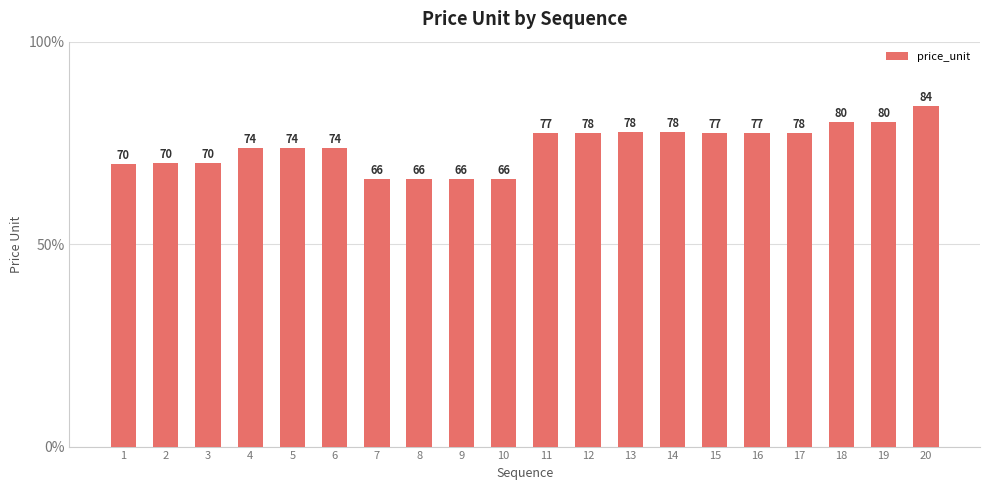

How many bars are there in total?

20